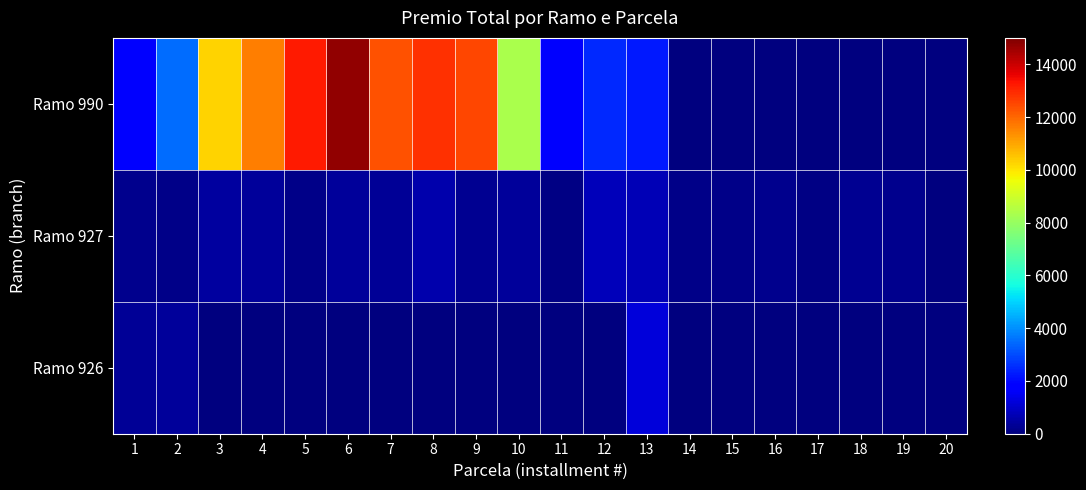

How many distinct data groups are displayed?

3